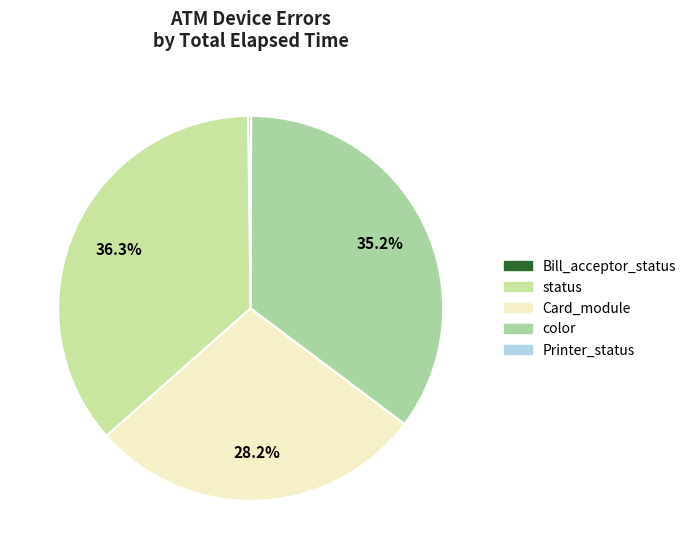

How many slices are in this pie chart?

5